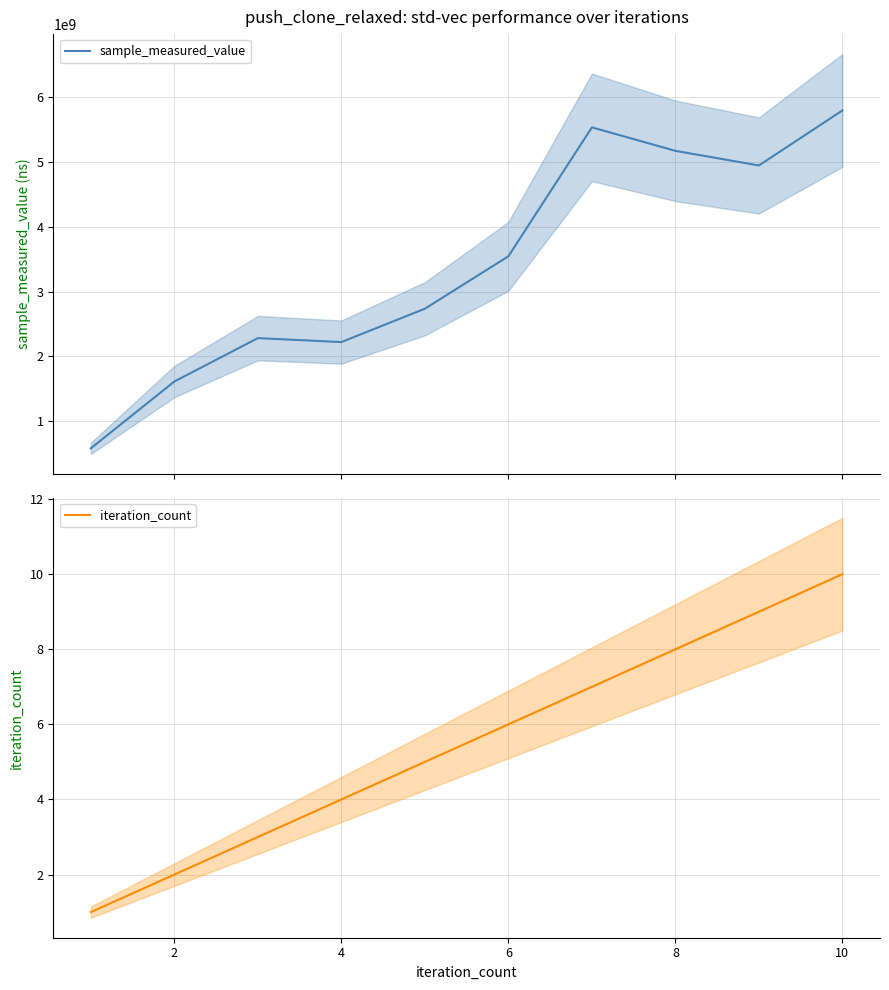

True or false: sample_measured_value has more than 0 interior local peaks.

True